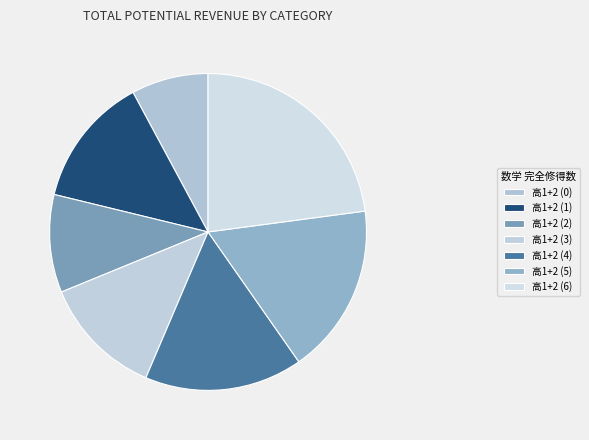

Is there a majority slice in this chart?

No